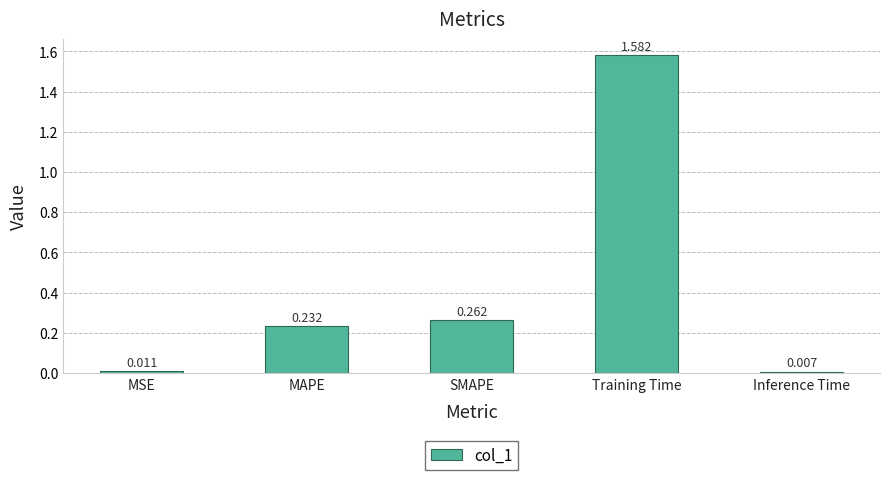

What is the label of the 1st bar from the right?

Inference Time